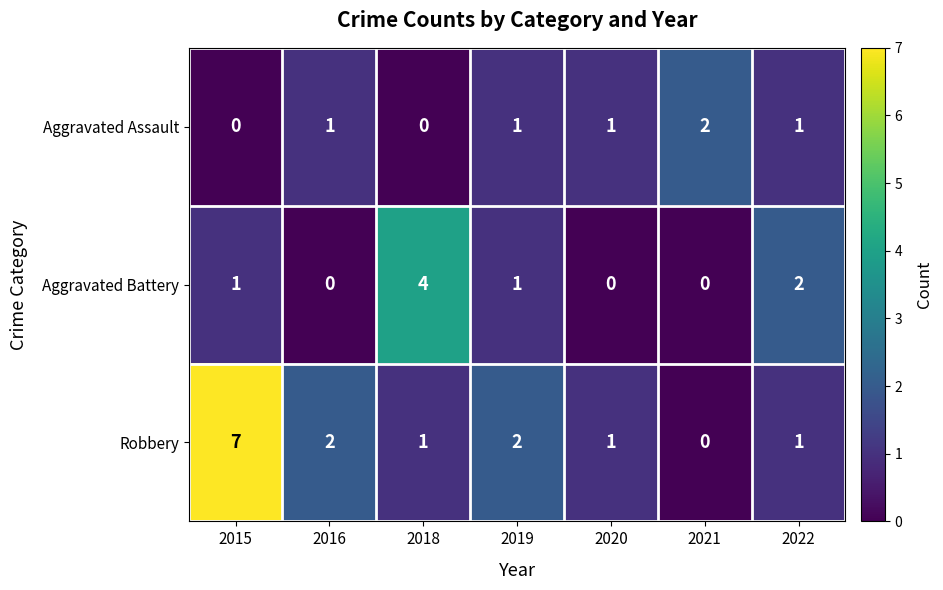

Reading left to right, what are all the values shown in this chart?

Aggravated Assault: 2015=0	2016=1	2018=0	2019=1	2020=1	2021=2	2022=1
Aggravated Battery: 2015=1	2016=0	2018=4	2019=1	2020=0	2021=0	2022=2
Robbery: 2015=7	2016=2	2018=1	2019=2	2020=1	2021=0	2022=1